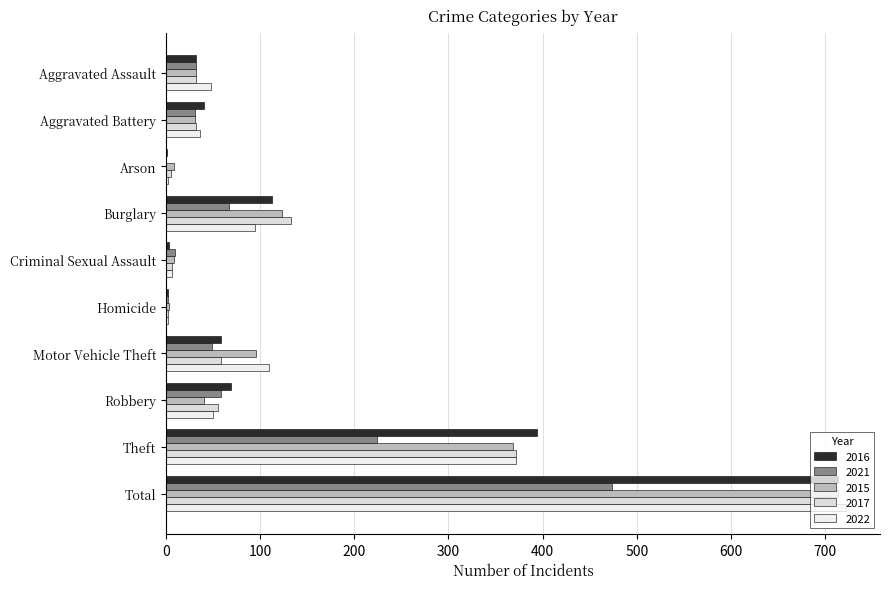

Between Burglary and Theft, which series saw the biggest shift?

2016